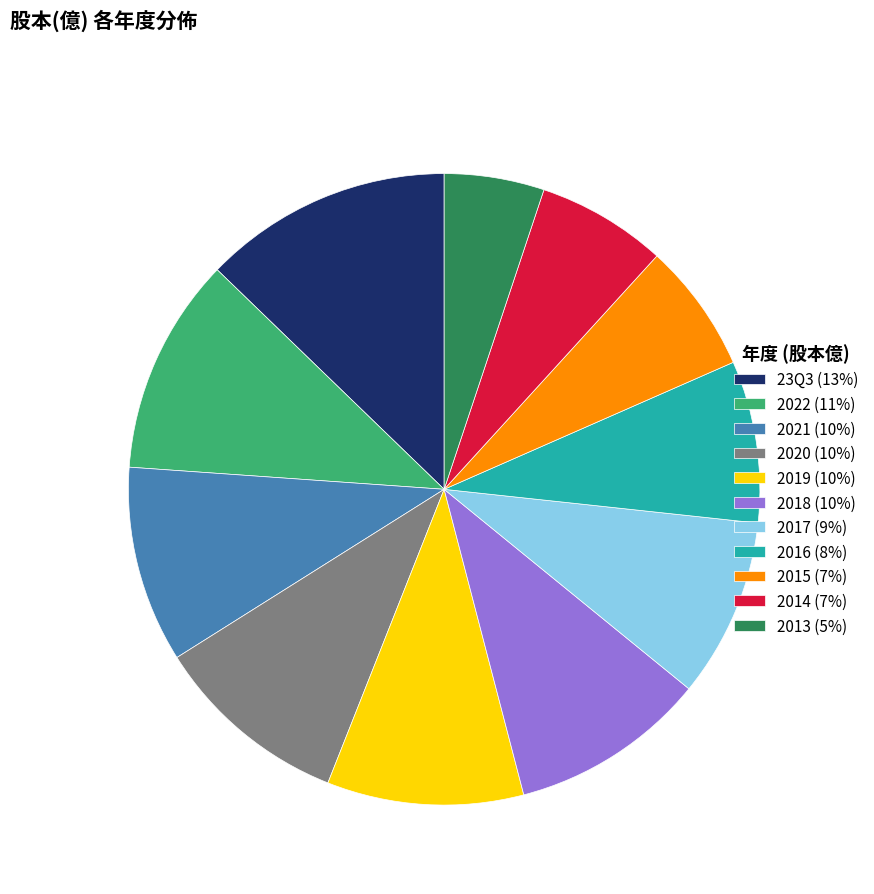

Between 2020 and 2015, which is larger?

2020